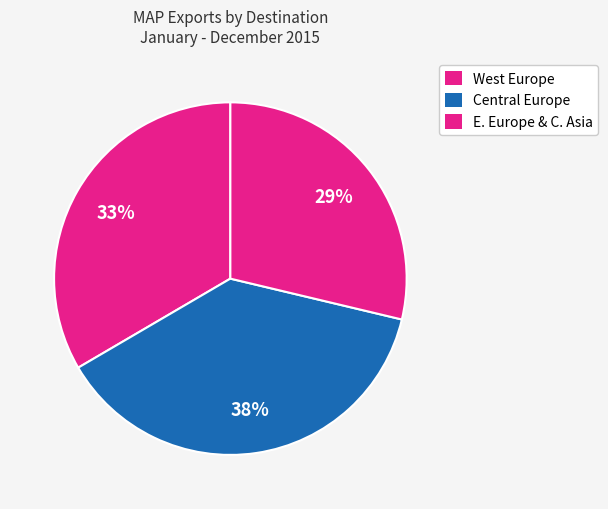

Is there any slice that represents more than half of the pie?

No